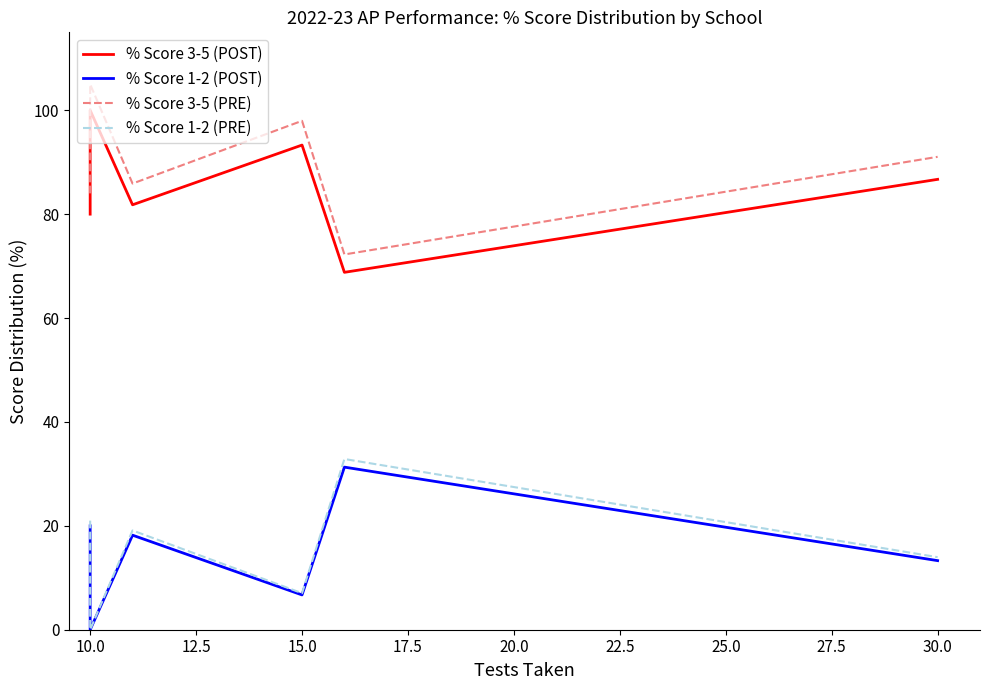

What is the difference between the maximum and minimum values in the % Score 3-5 (PRE) series?

32.8